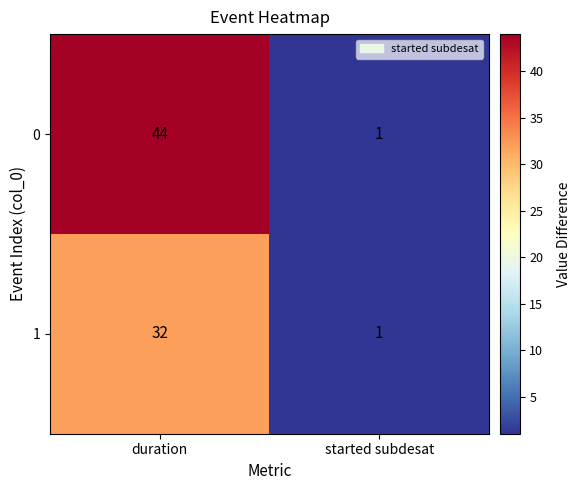

Is it true that 0 equals 44 at duration?

True